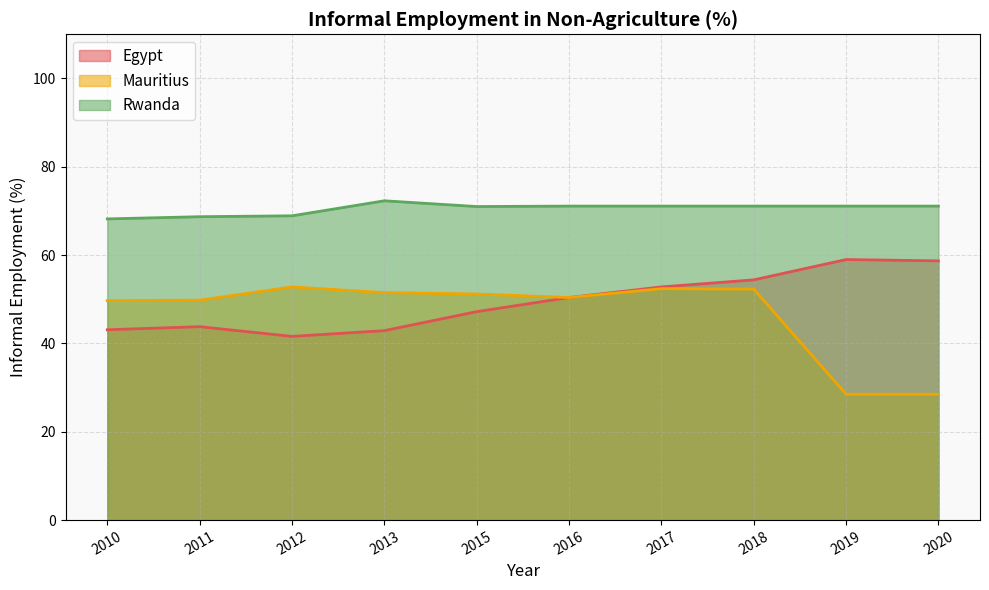

At which label does Mauritius reach its peak?

2012